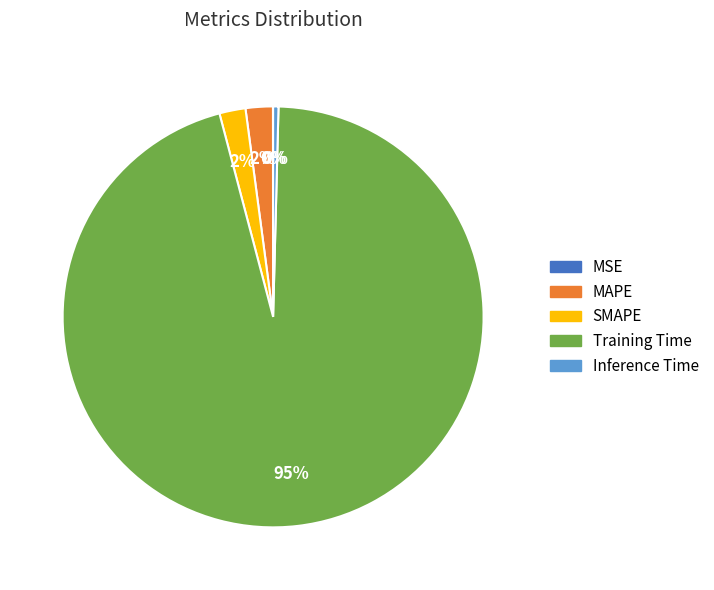

To the nearest percent, what is the combined percentage of MAPE and Training Time?

98%